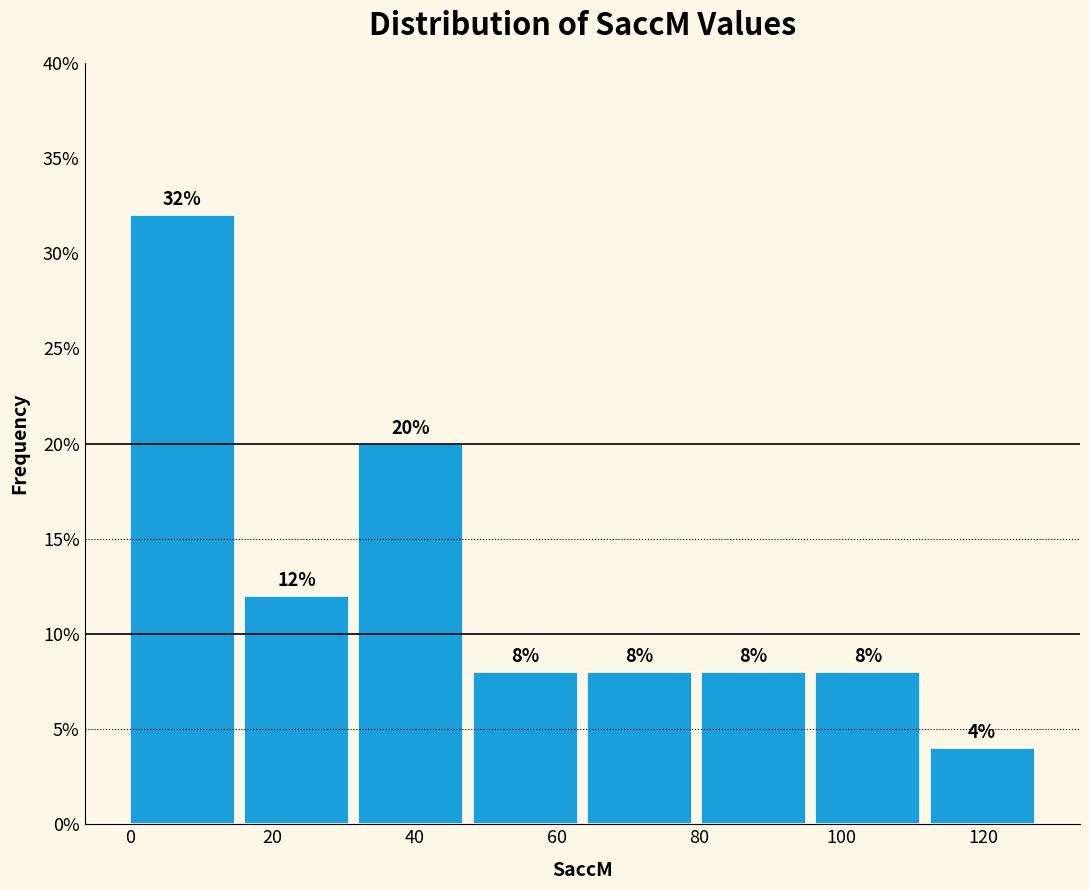

Reading left to right, list every bar in this chart as the range it spans on the x-axis followed by its height. The bar edges are not printed on the chart, so give them approximately, as read against the axis.

0 to 16: 32
16 to 32: 12
32 to 48: 20
48 to 64: 8
64 to 80: 8
80 to 96: 8
96 to 112: 8
112 to 128: 4